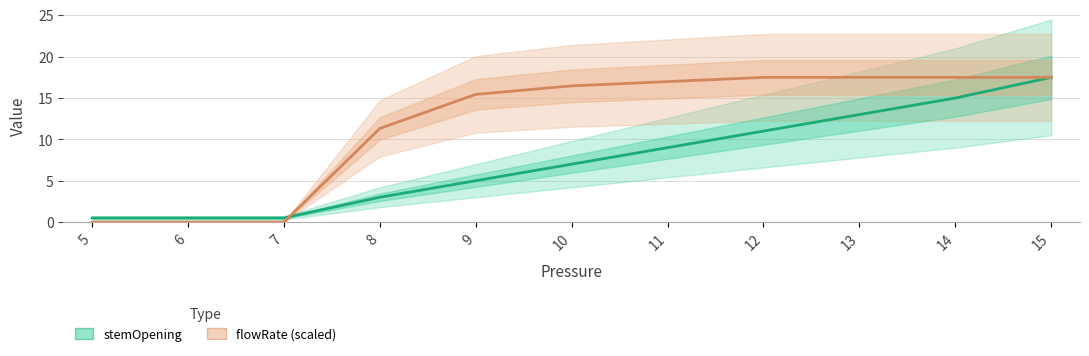

Count the number of data series in this chart.

2